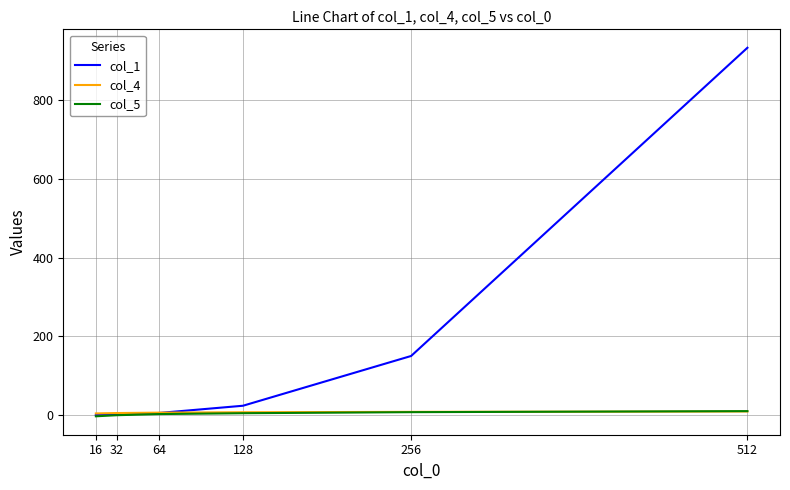

At which category is the sum across all series the highest?

512